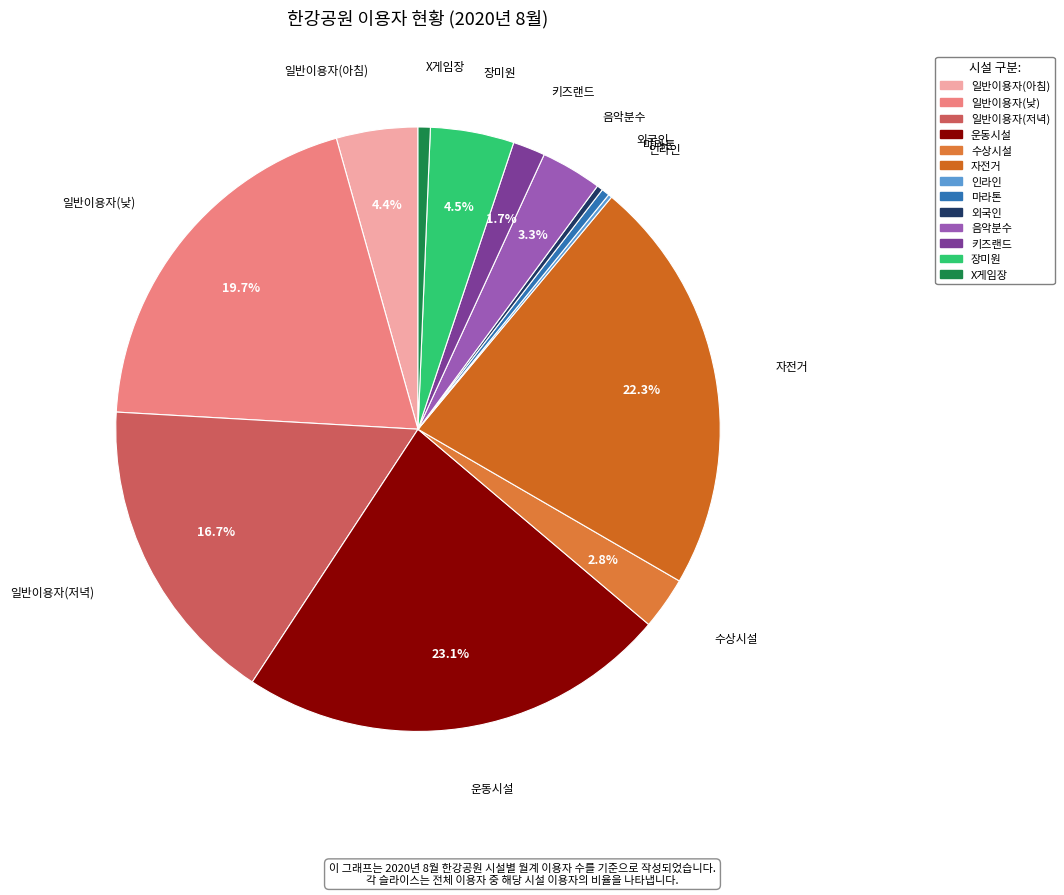

Which has a higher value, 키즈랜드 or X게임장?

키즈랜드